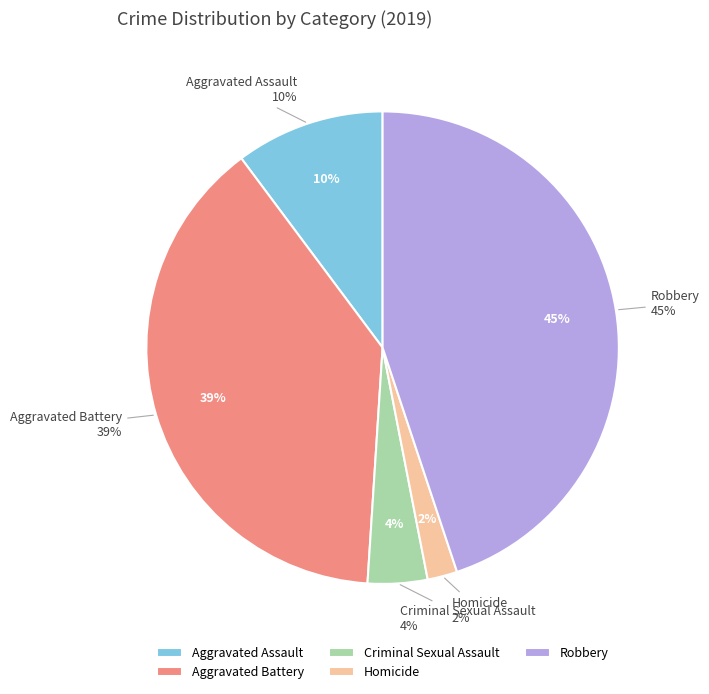

Which slice is the smallest?

Homicide